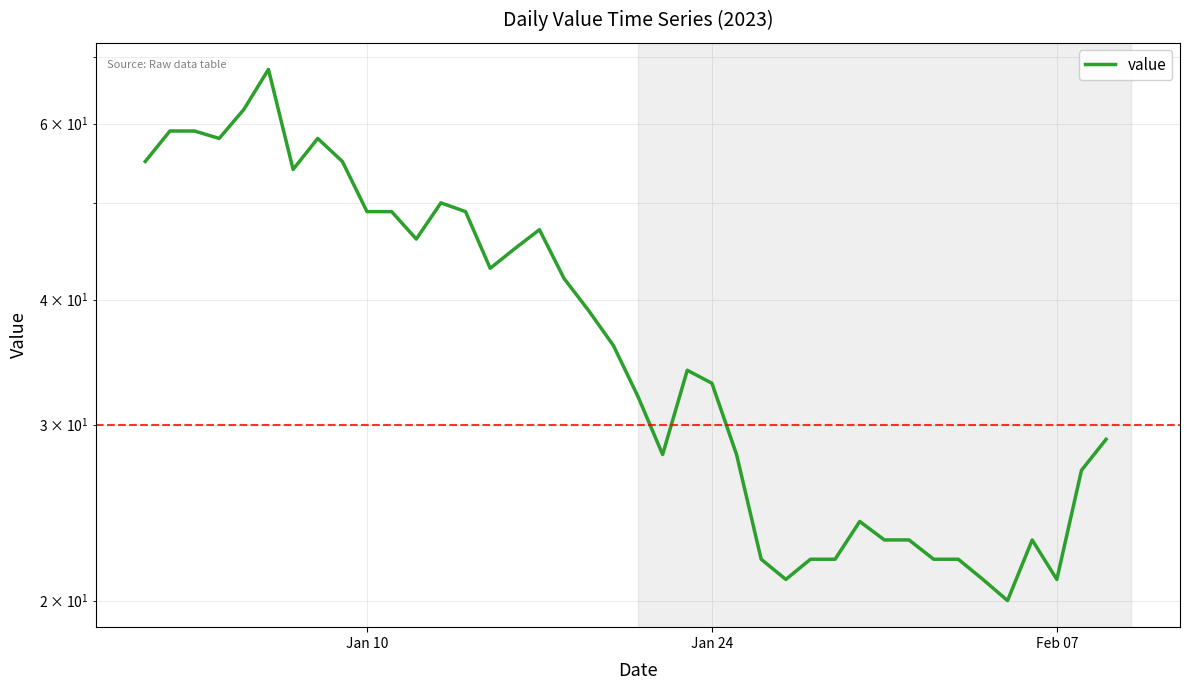

How many series are shown in this chart?

1